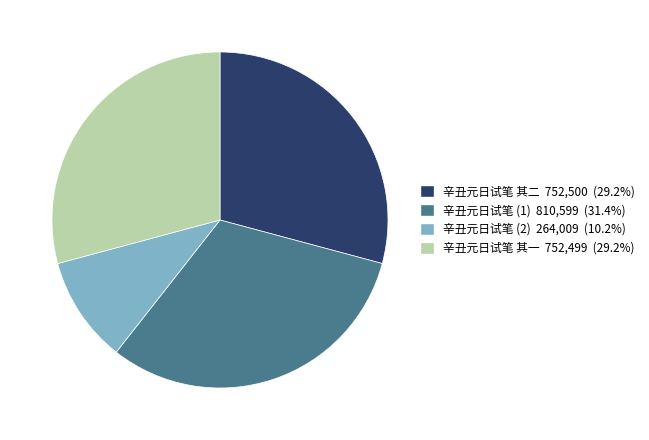

Is there a majority slice in this chart?

No